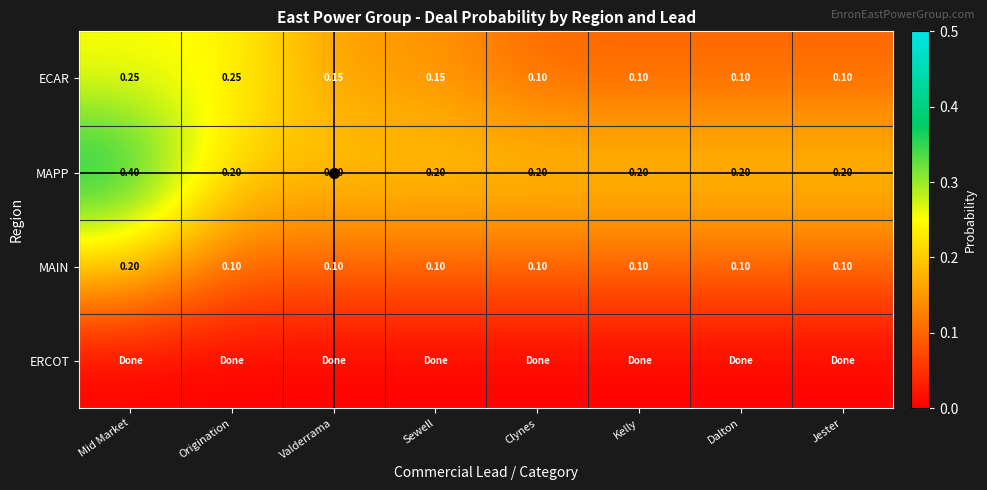

What is the total value across all series at Jester?

0.4